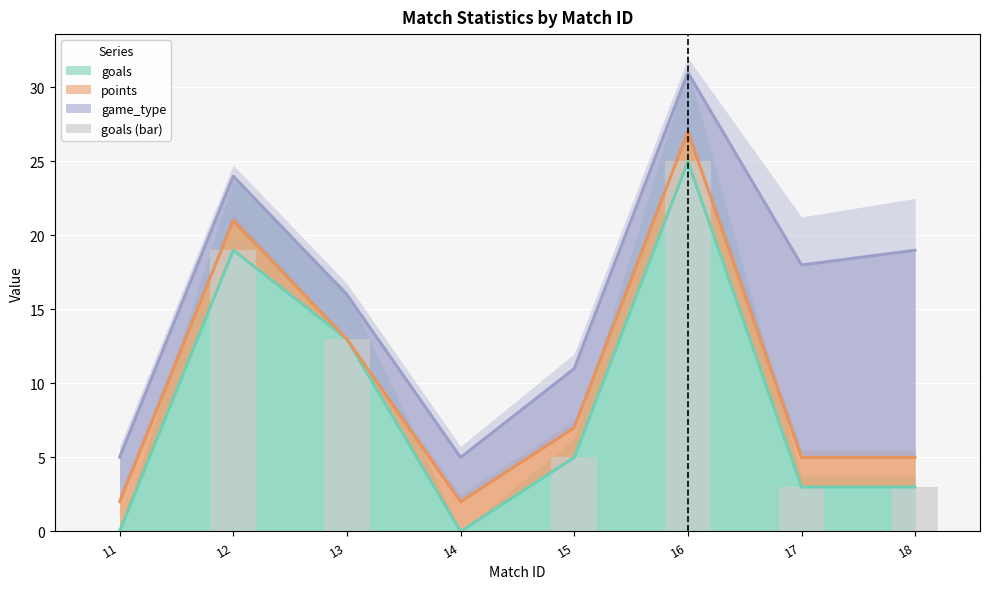

Count the number of categories in the chart.

8